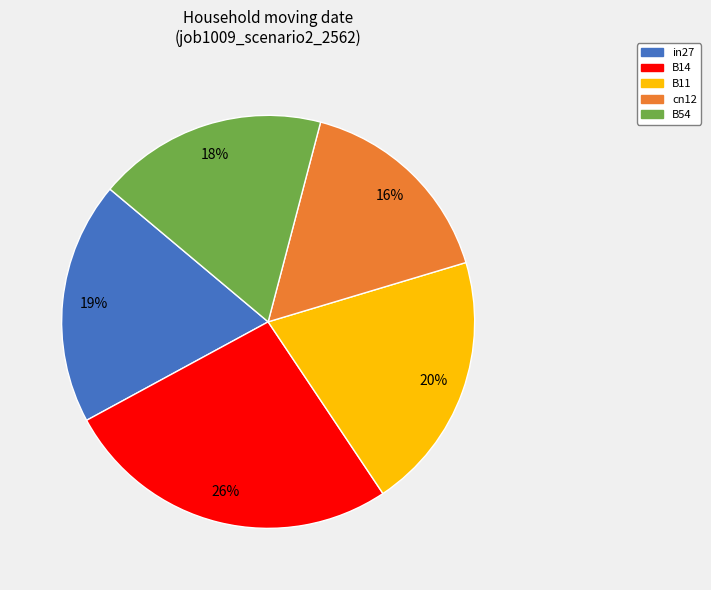

Is B11 the majority of the pie?

No